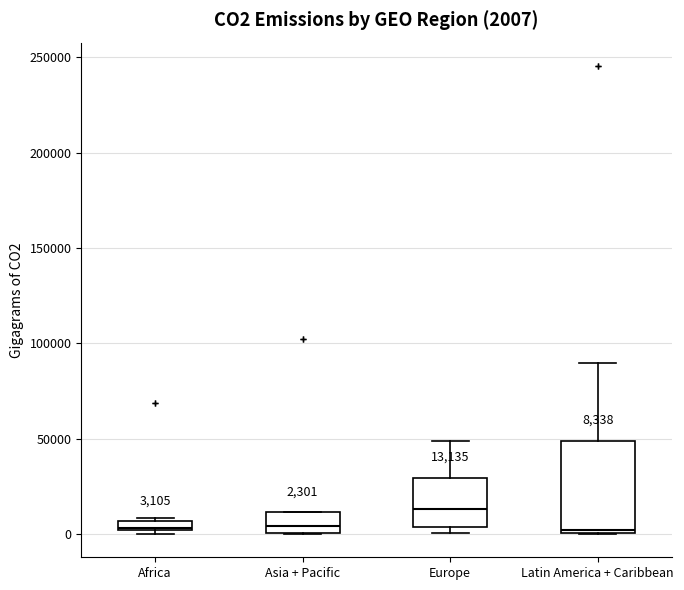

Which box has the highest median line?

Europe